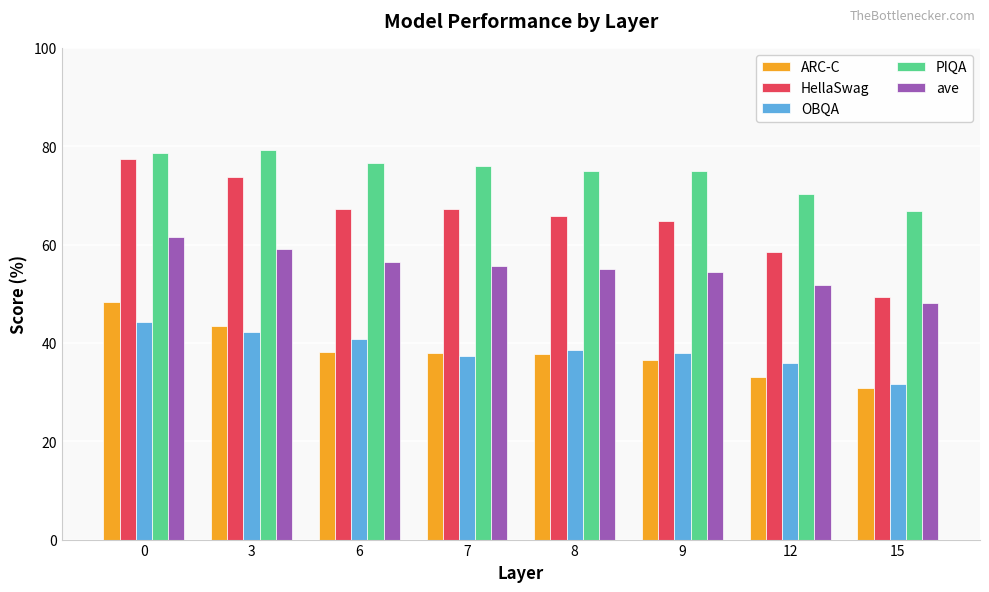

Is it true that PIQA equals 100.3 at 12?

False